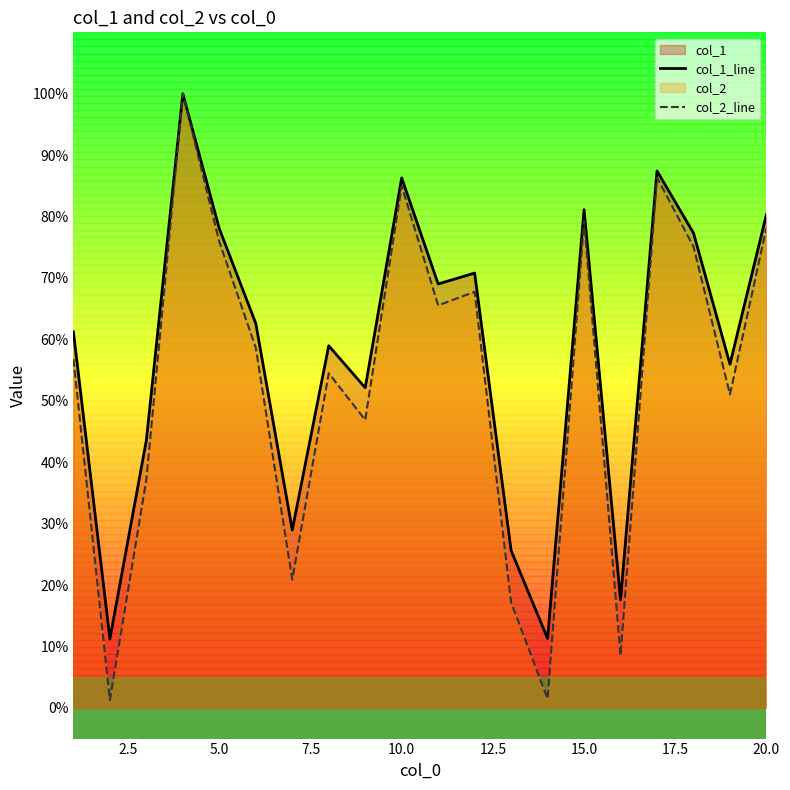

What is the difference between the highest and lowest values at 15.0?

1.8